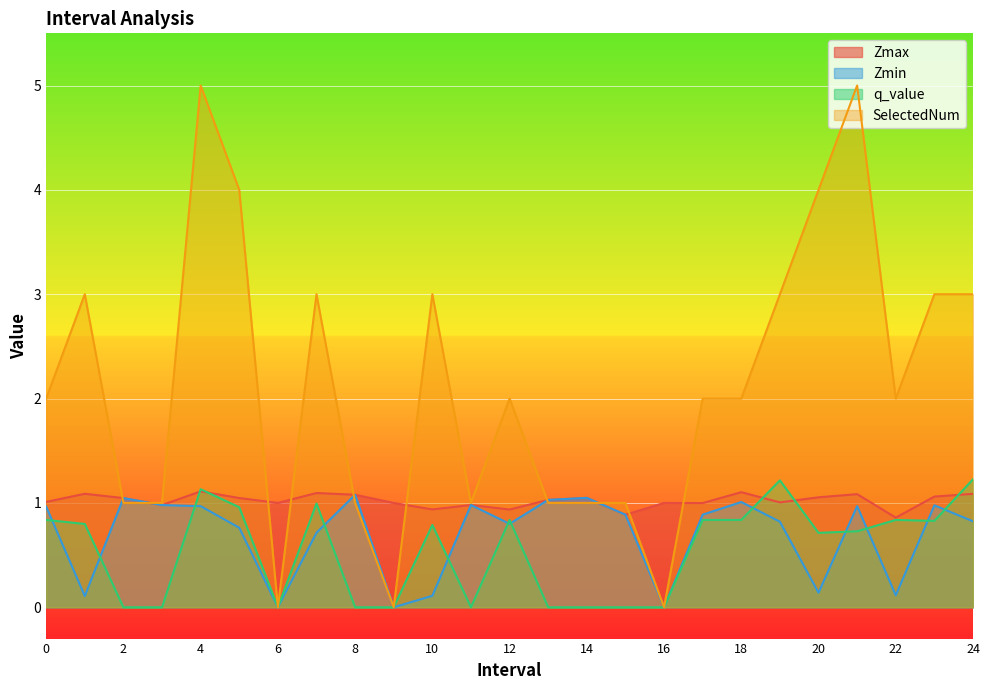

What is the difference between the highest and lowest values at 2?

1.0